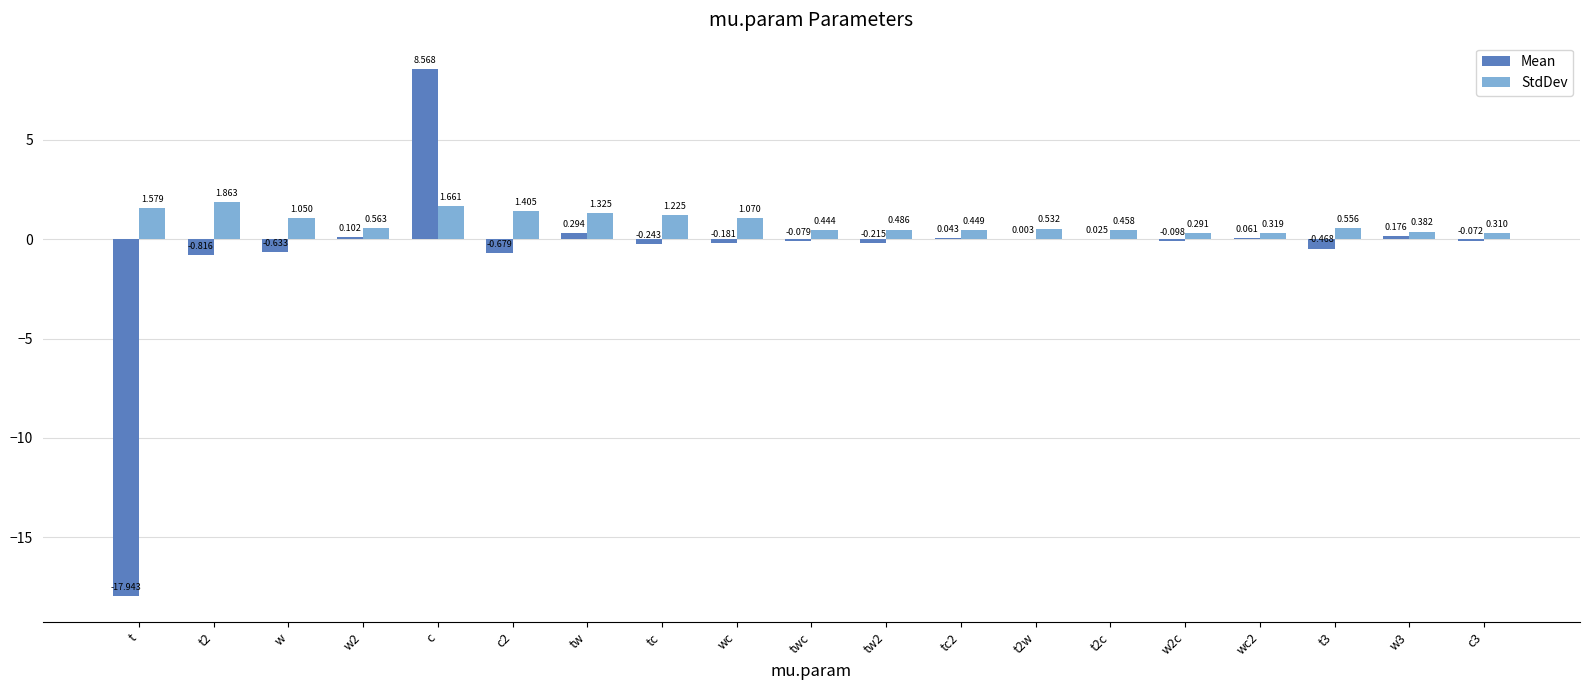

At which label is StdDev closest to 1?

w